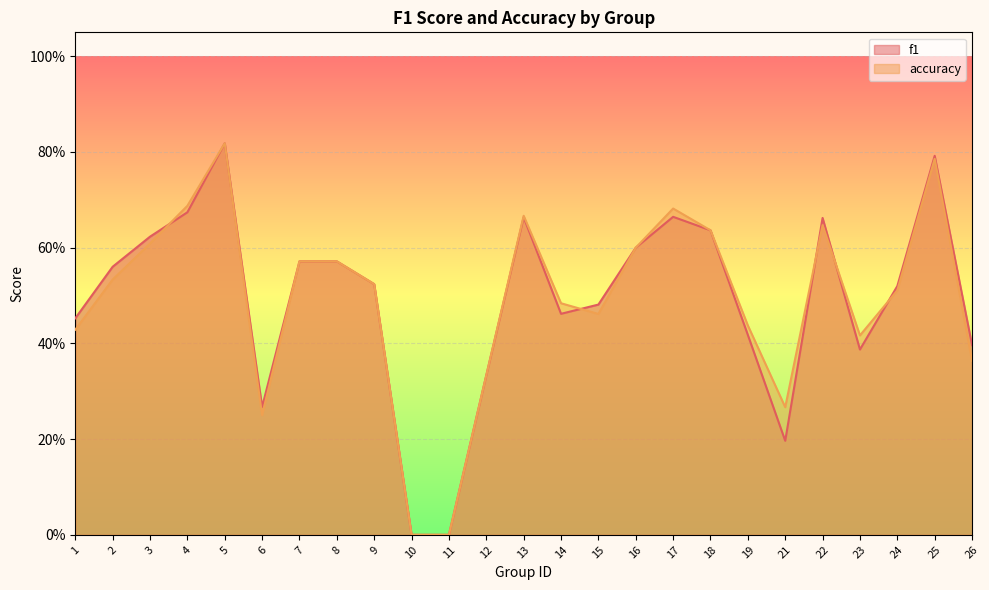

Which category has the highest value in the accuracy series?

5